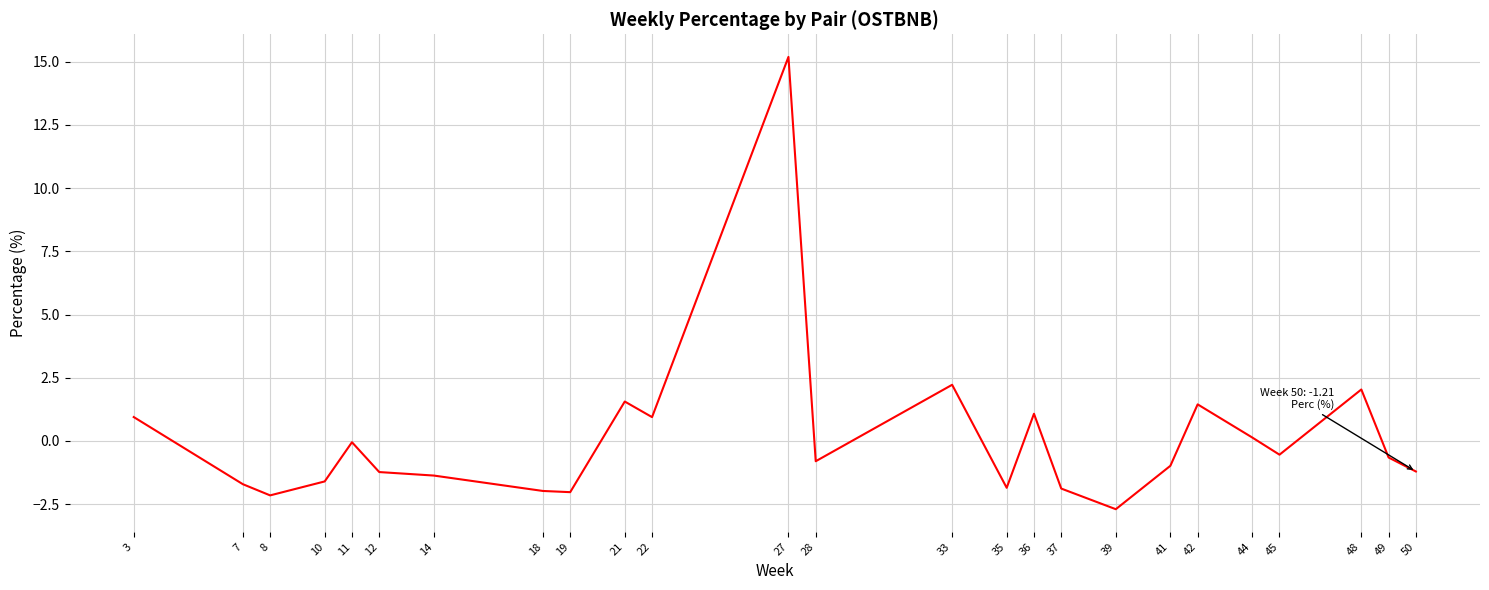

Where is the first local minimum?

8